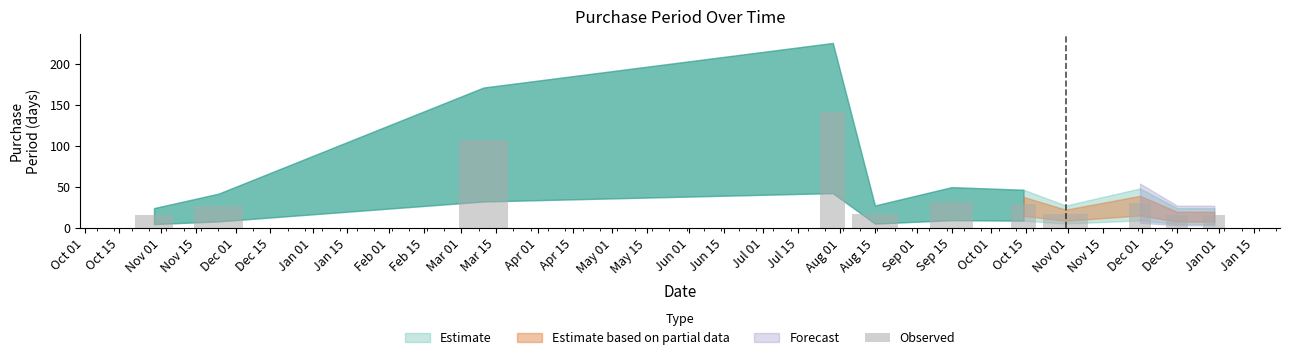

How many values are below 26?

5